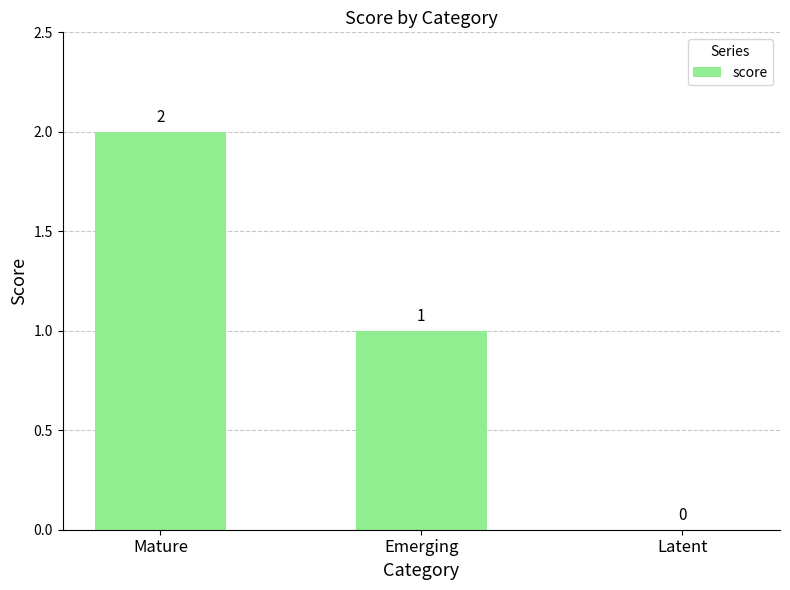

What is the change in value from Mature to Latent?

-2